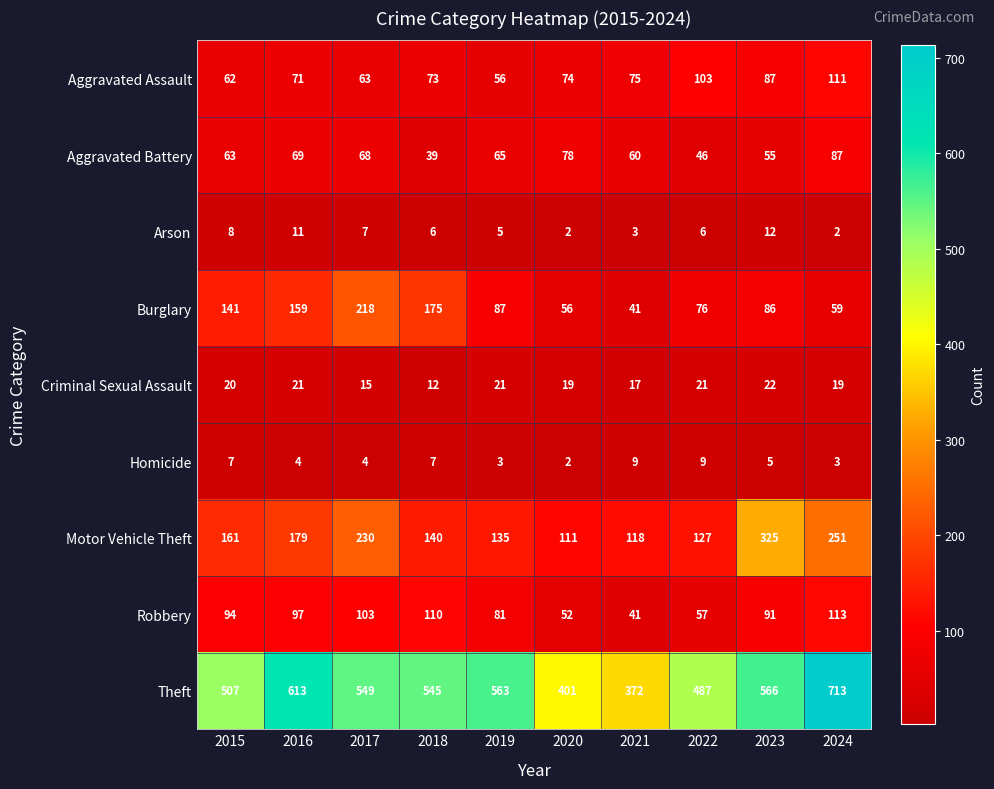

Which series has the widest spread of values?

Theft